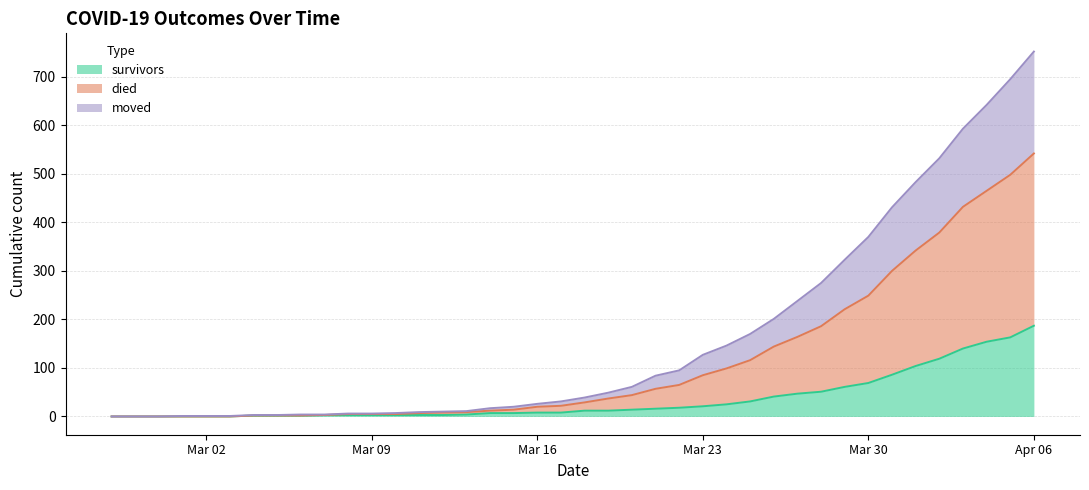

What position from the left is 2020-04-02?

36